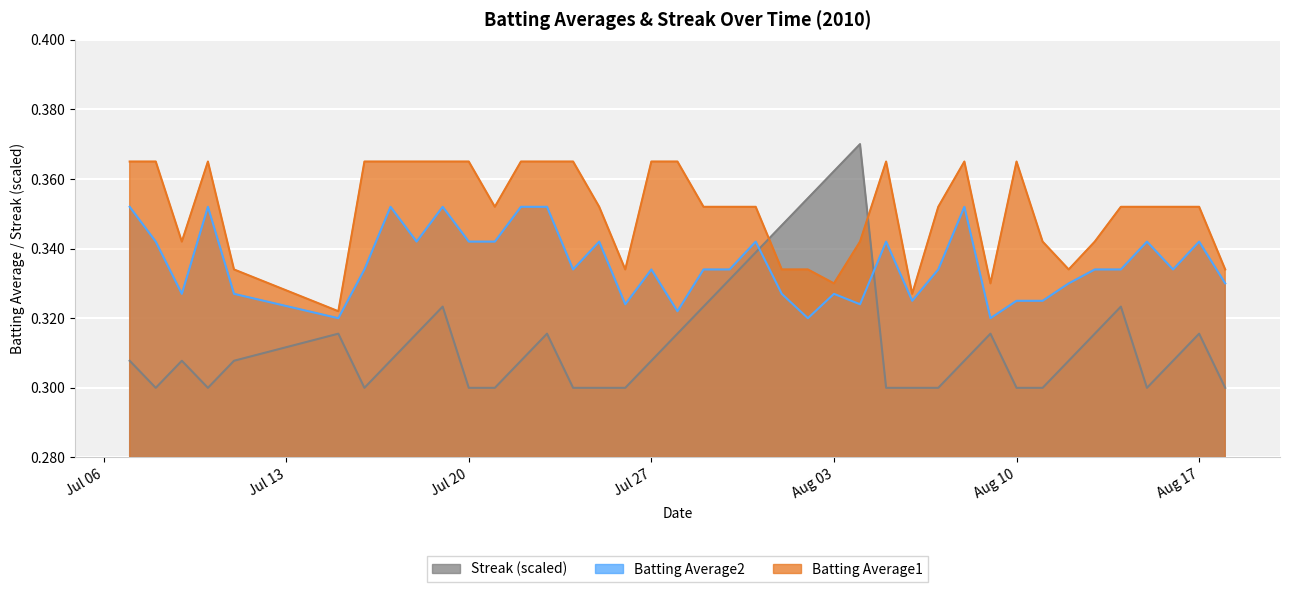

Which series has the largest total across all categories?

Batting Average1